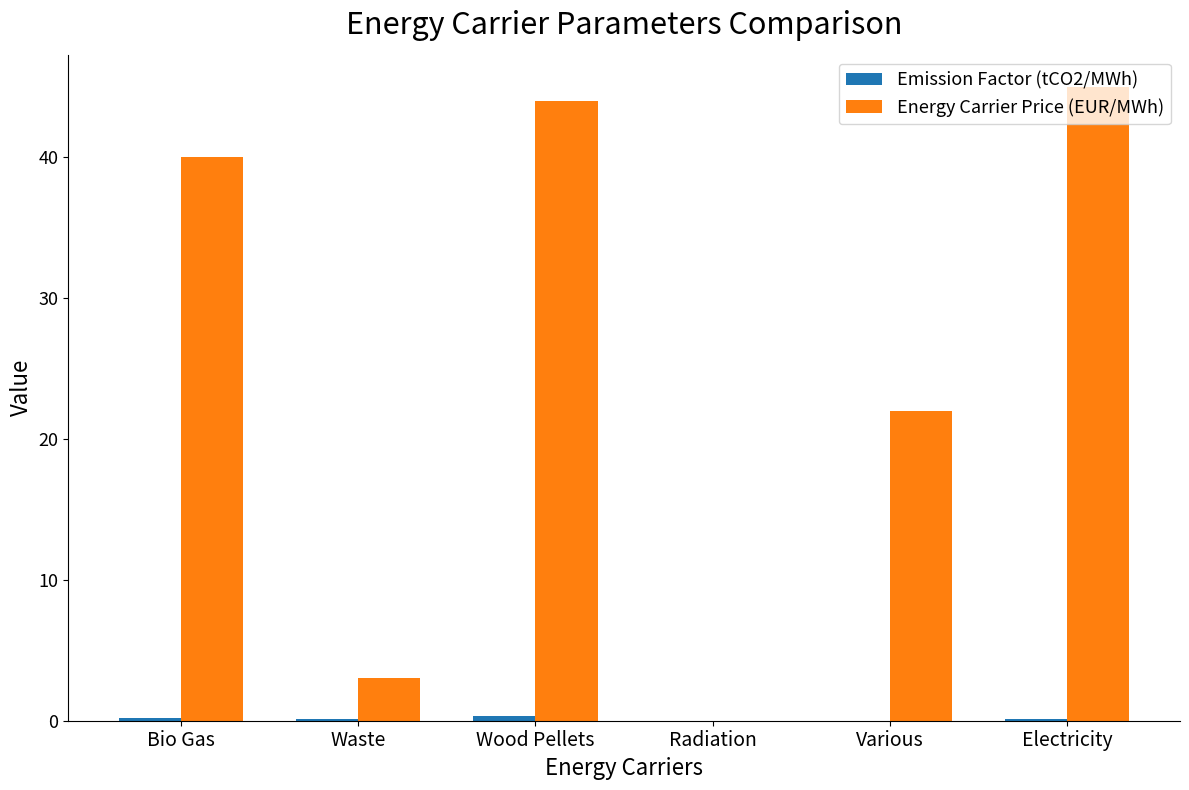

True or false: Energy Carrier Price (EUR/MWh) has a value of 44.0 at Wood Pellets.

True